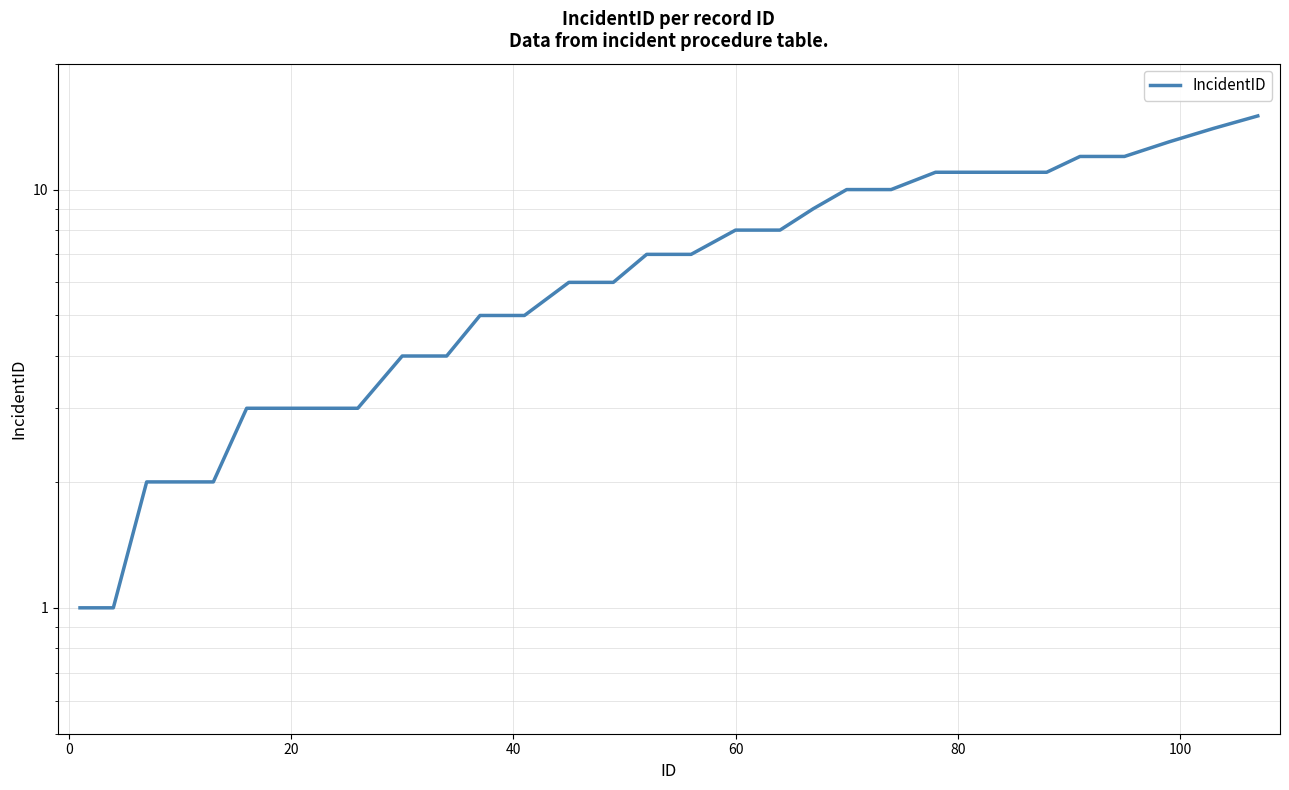

What is the difference between the maximum and minimum values?

14